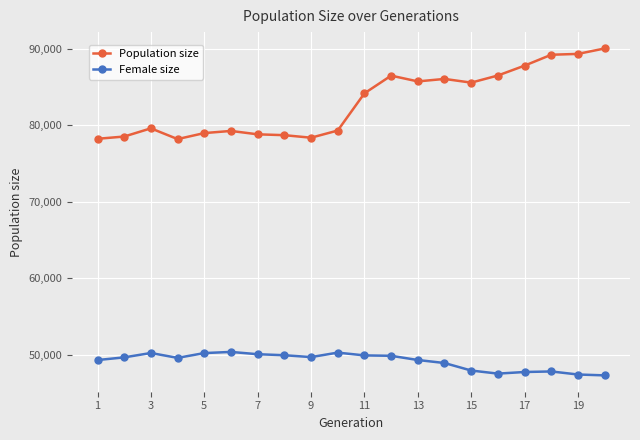

True or false: Population size has more than 2 points higher than both neighbors.

True